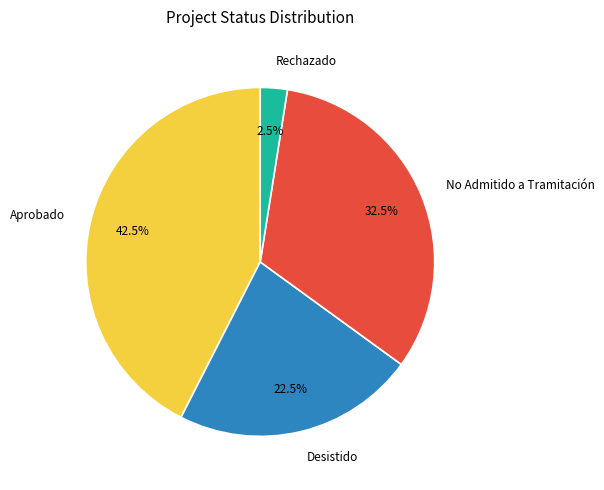

What is the total percentage of Rechazado and No Admitido a Tramitación?

35.0%